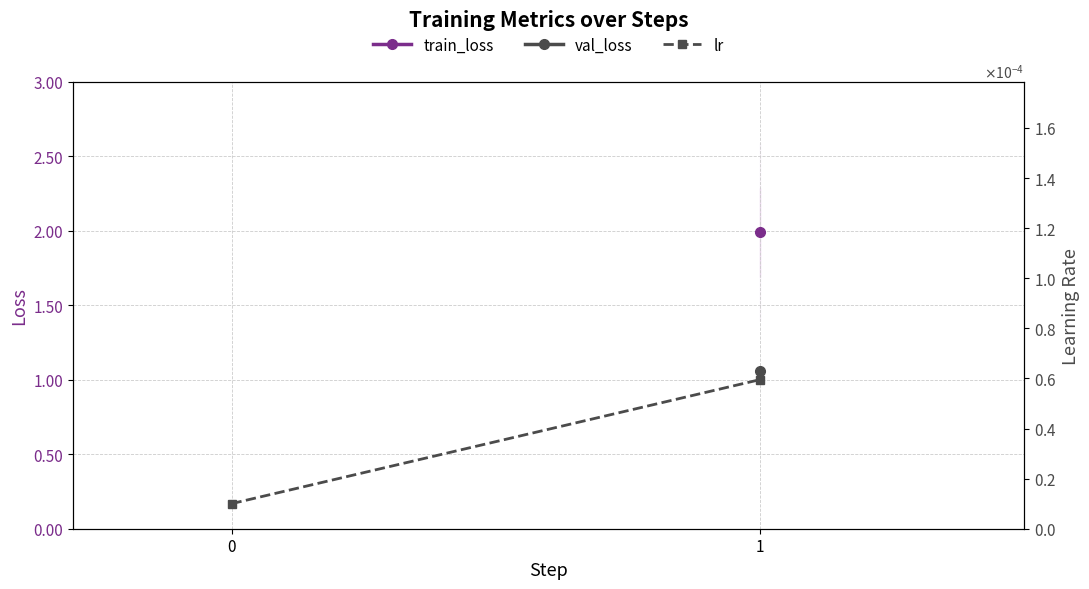

List the labels in order of value, largest first.

1, 0